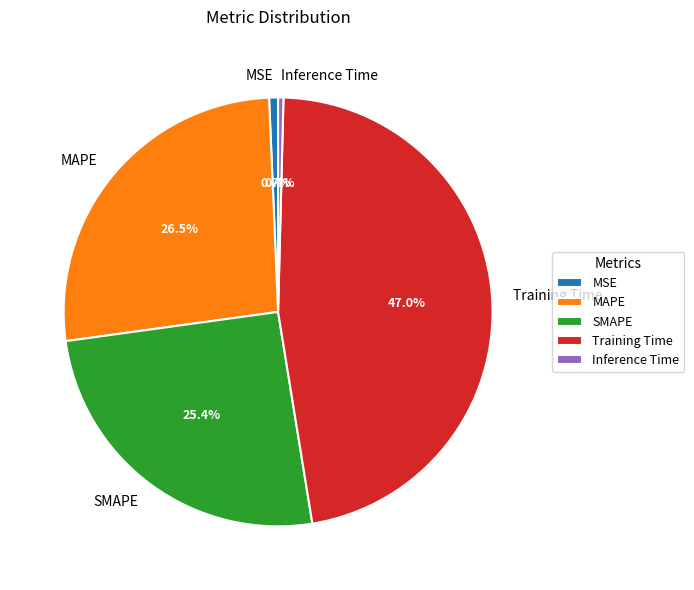

Is MAPE the majority of the pie?

No